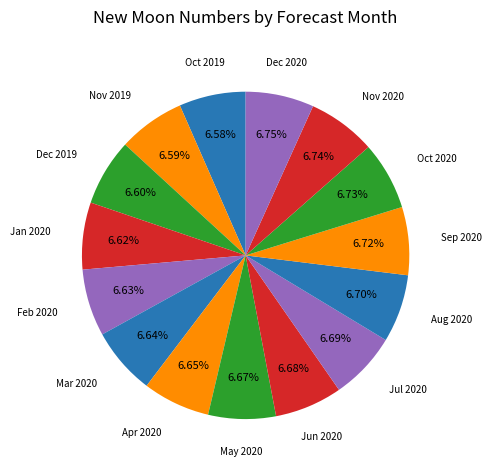

How many segments does this pie chart have?

15